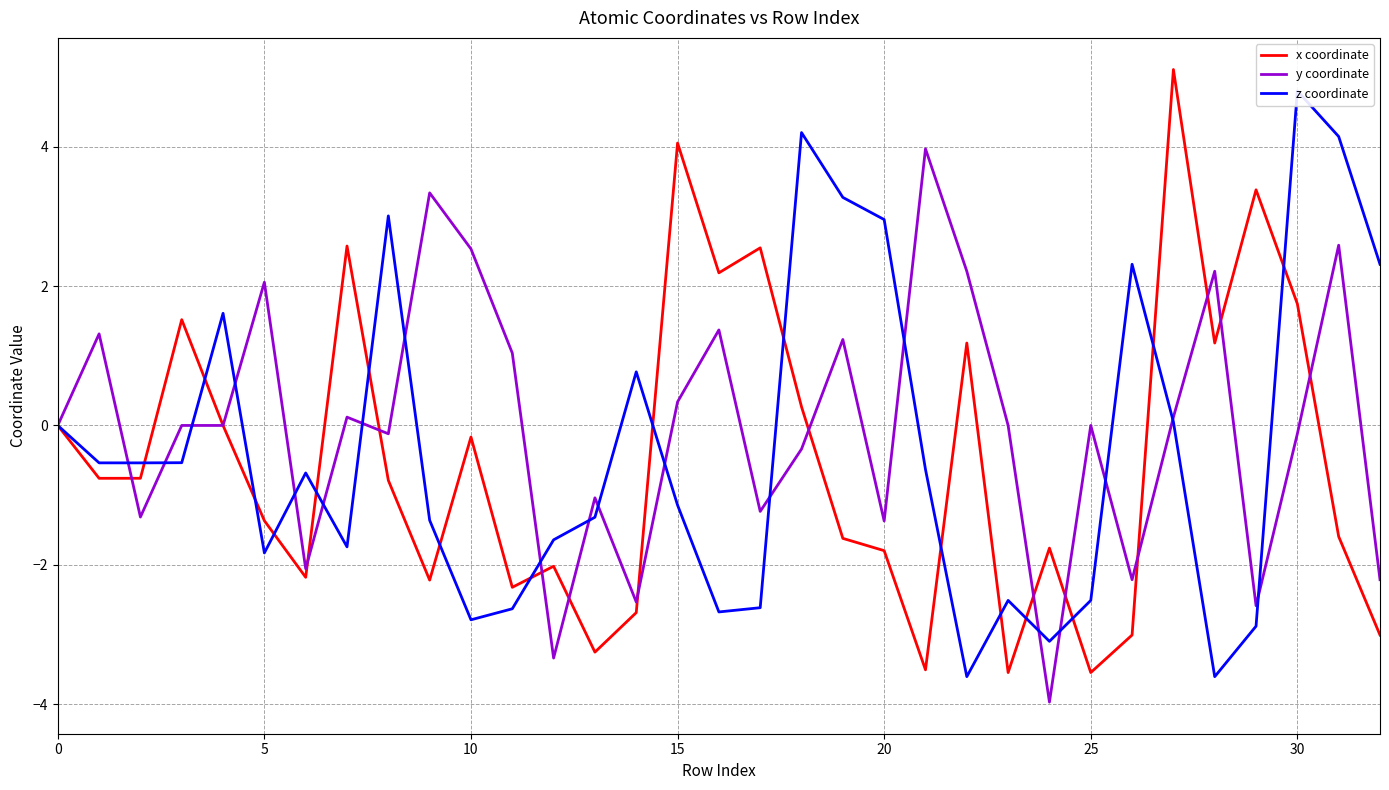

Reading left to right, what are all the values shown in this chart?

x coordinate: 0.0	-0.8	-0.8	1.5	0.0	-1.4	-2.2	2.6	-0.8	-2.2	-0.2	-2.3	-2.0	-3.3	-2.7	4.1	2.2	2.5	0.3	-1.6	-1.8	-3.5	1.2	-3.5	-1.8	-3.5	-3.0	5.1	1.2	3.4	1.7	-1.6	-3.0
y coordinate: 0.0	1.3	-1.3	0.0	-0.0	2.1	-2.1	0.1	-0.1	3.3	2.5	1.0	-3.3	-1.0	-2.5	0.3	1.4	-1.2	-0.3	1.2	-1.4	4.0	2.2	-0.0	-4.0	-0.0	-2.2	0.1	2.2	-2.6	-0.1	2.6	-2.2
z coordinate: 0.0	-0.5	-0.5	-0.5	1.6	-1.8	-0.7	-1.7	3.0	-1.4	-2.8	-2.6	-1.6	-1.3	0.8	-1.1	-2.7	-2.6	4.2	3.3	3.0	-0.6	-3.6	-2.5	-3.1	-2.5	2.3	0.1	-3.6	-2.9	4.8	4.1	2.3